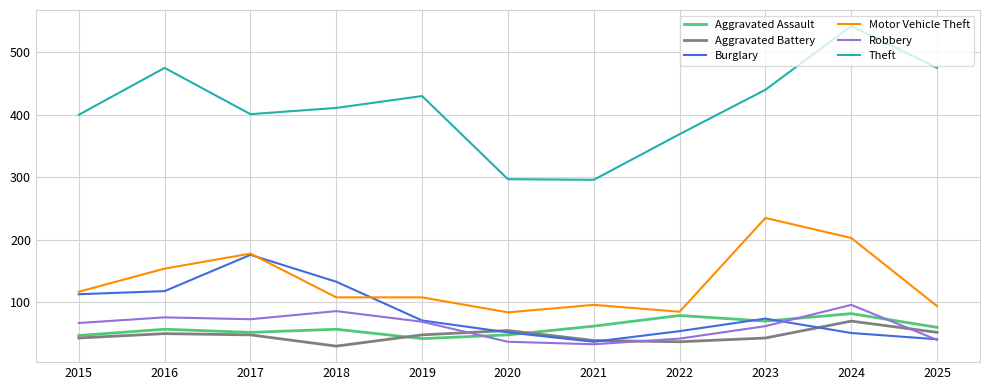

At which category is the sum across all series the highest?

2024